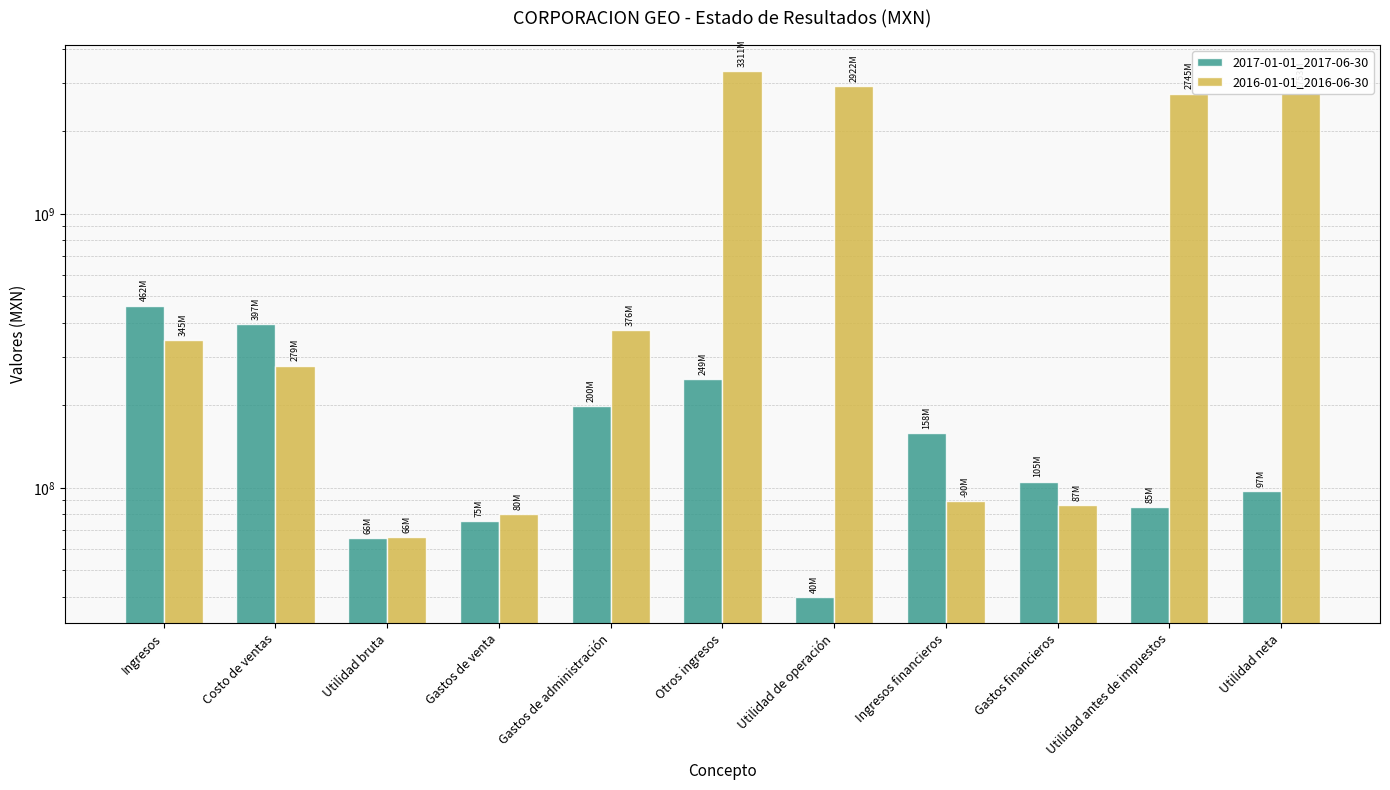

Which has a higher value, Utilidad de operación or Otros ingresos?

Otros ingresos